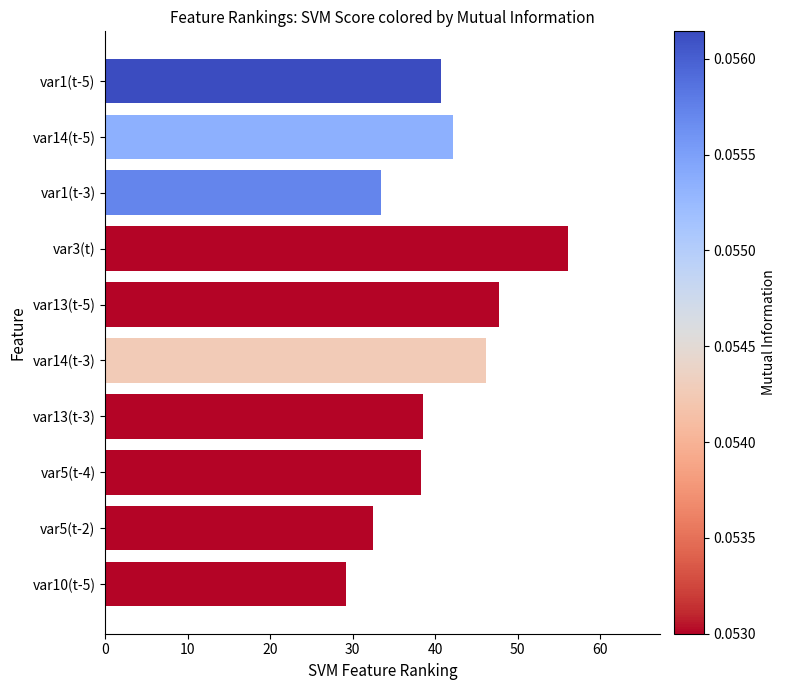

Are the bars horizontal?

Yes